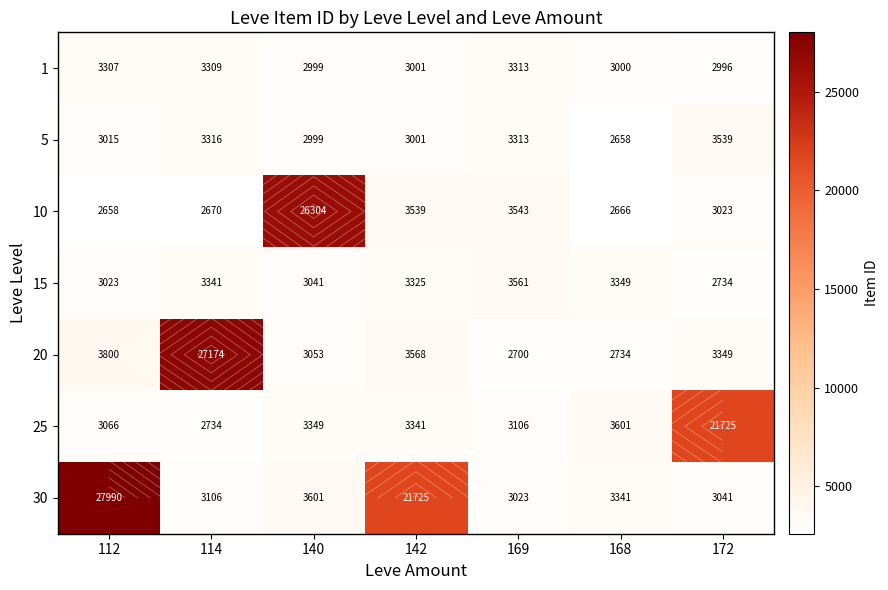

The value of 25 at 112 is 3066. True or false?

True